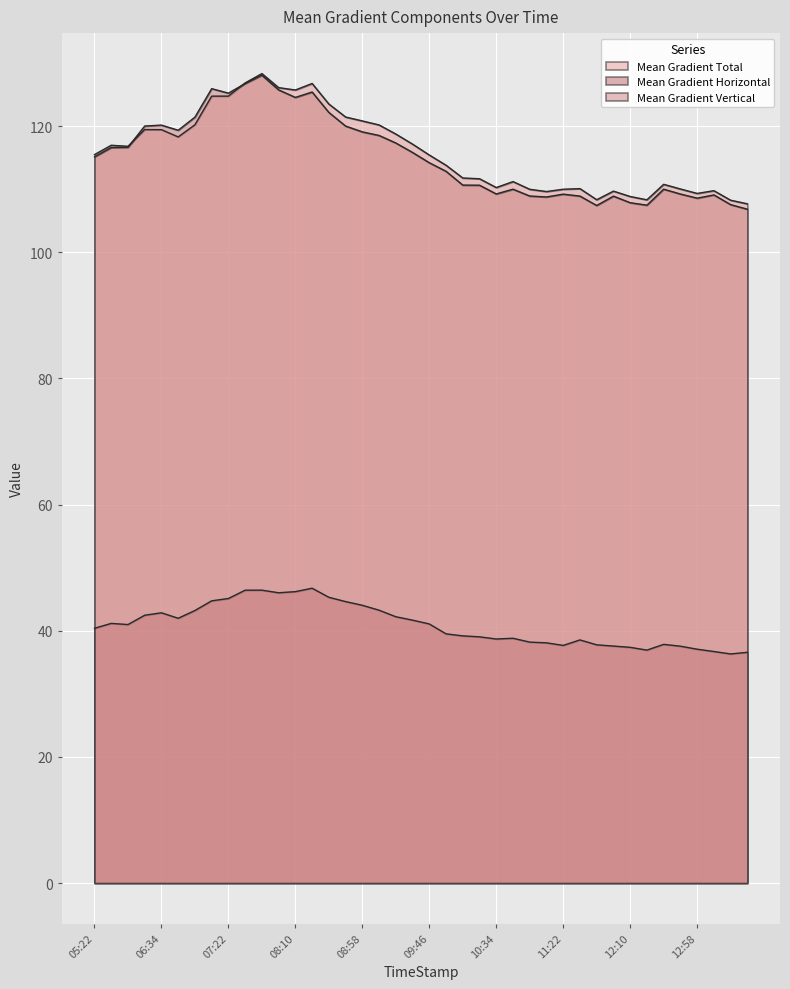

The Mean Gradient Total series shows 153.6 at 2014/10/25 13:34. True or false?

False